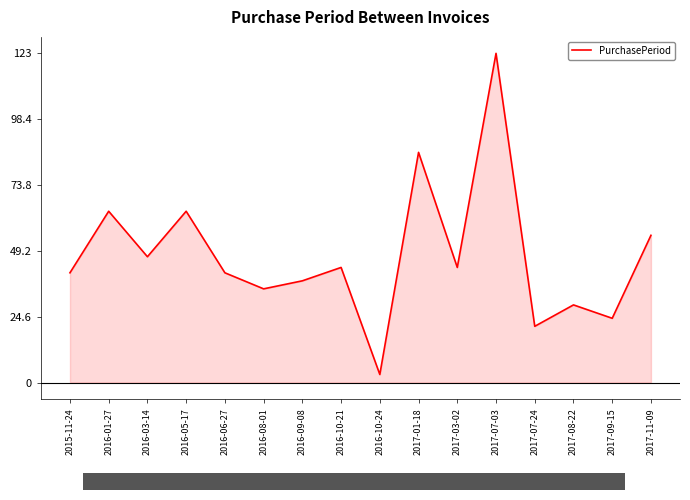

The chart shows a value of 25 at 2016-09-08. True or false?

False